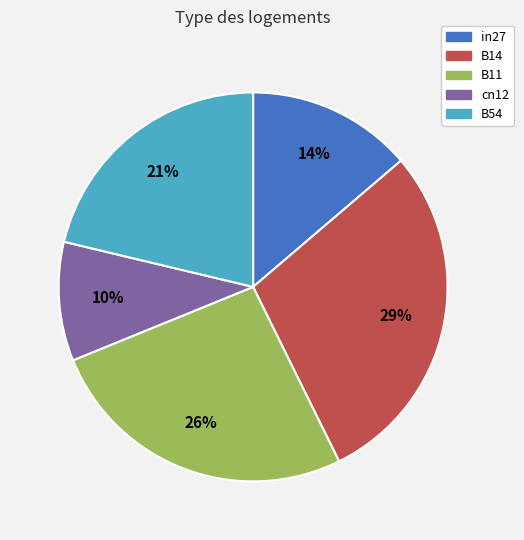

Combined, do B54 and cn12 account for over 50%?

No